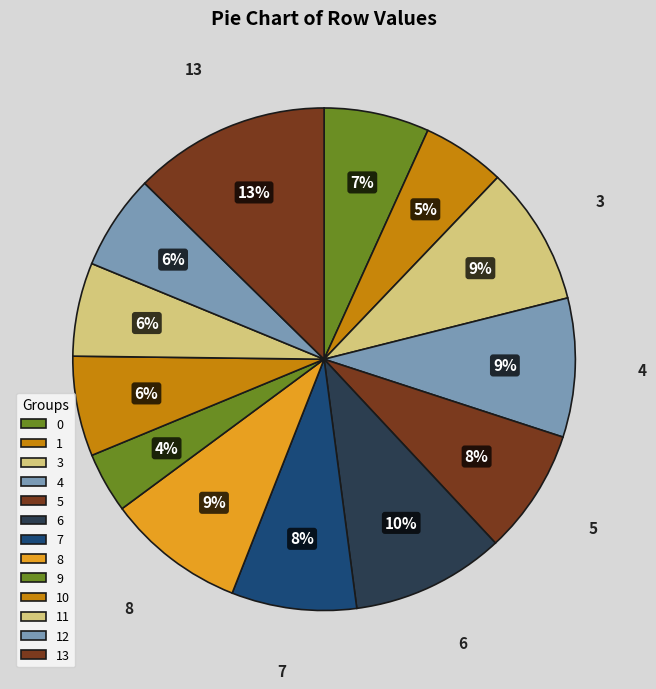

To the nearest percent, what is the combined percentage of 5 and 7?

16%